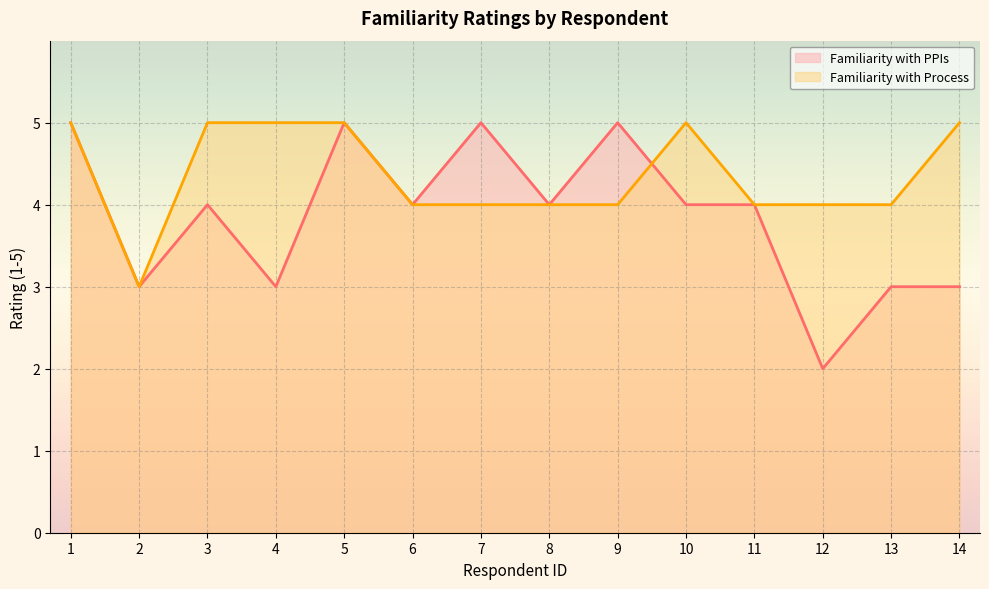

What is the difference between the Familiarity with PPIs values at 6 and 5?

1